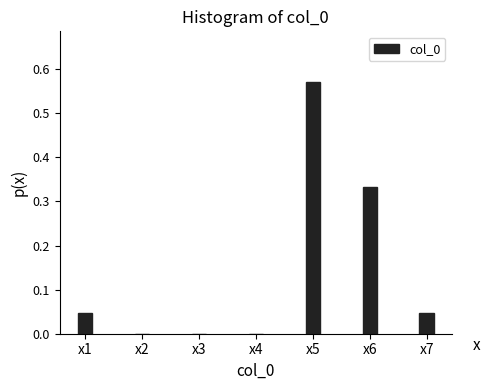

The value at x6 is 0.2. True or false?

False